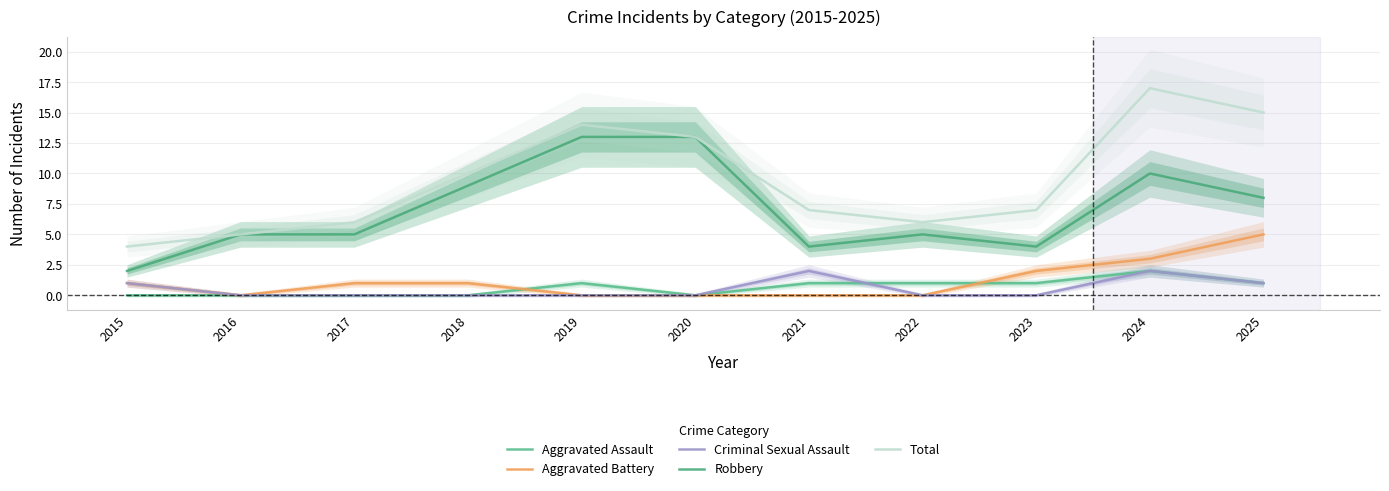

Between which two adjacent categories do Aggravated Battery and Aggravated Assault first intersect?

2018 and 2019